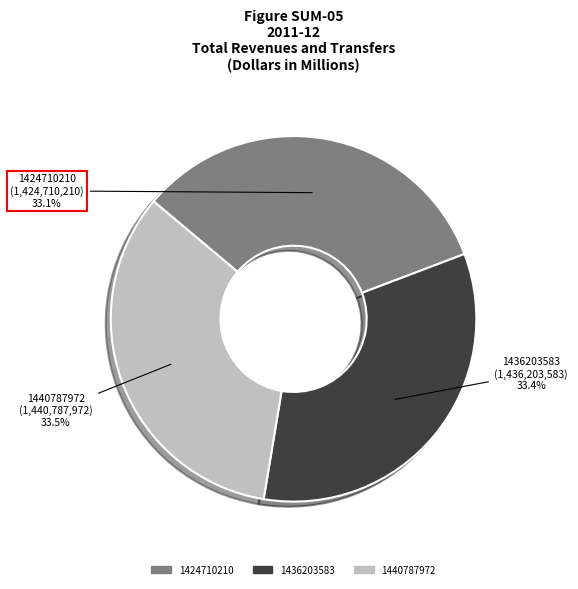

Is the sum of 1440787972 and 1424710210 greater than half?

Yes